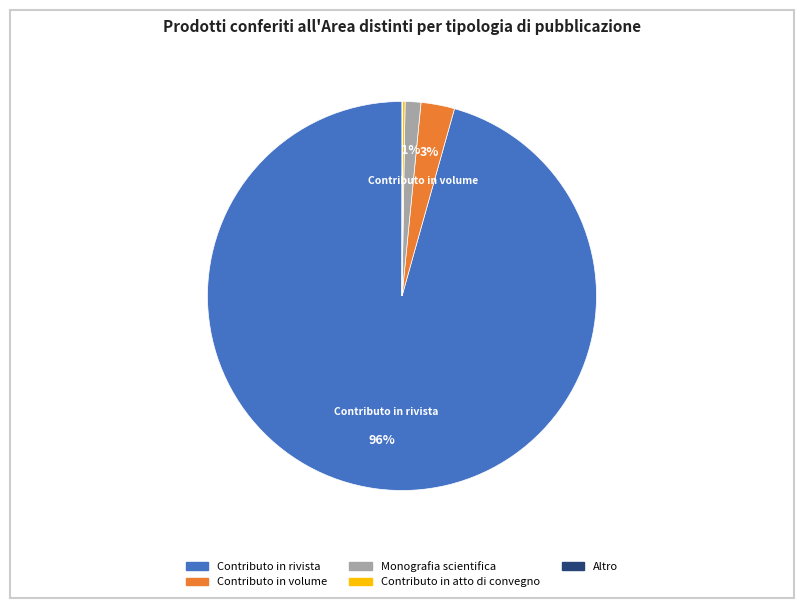

To the nearest percent, what is the average slice percentage?

20%